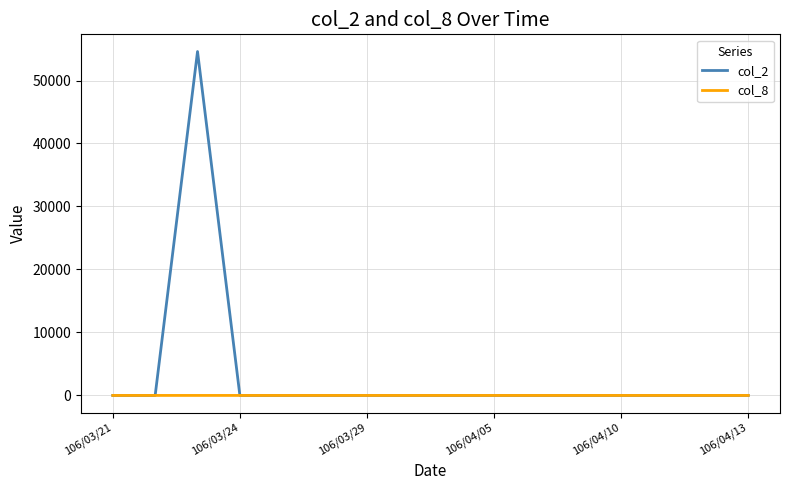

Which series has the largest range (max minus min)?

col_2